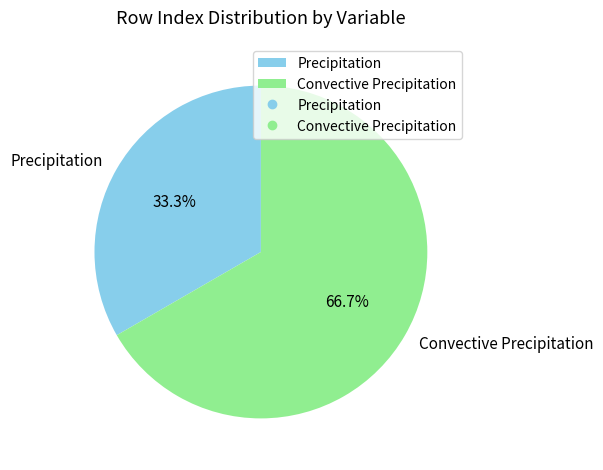

To the nearest percent, what percentage of the pie is Precipitation?

33%